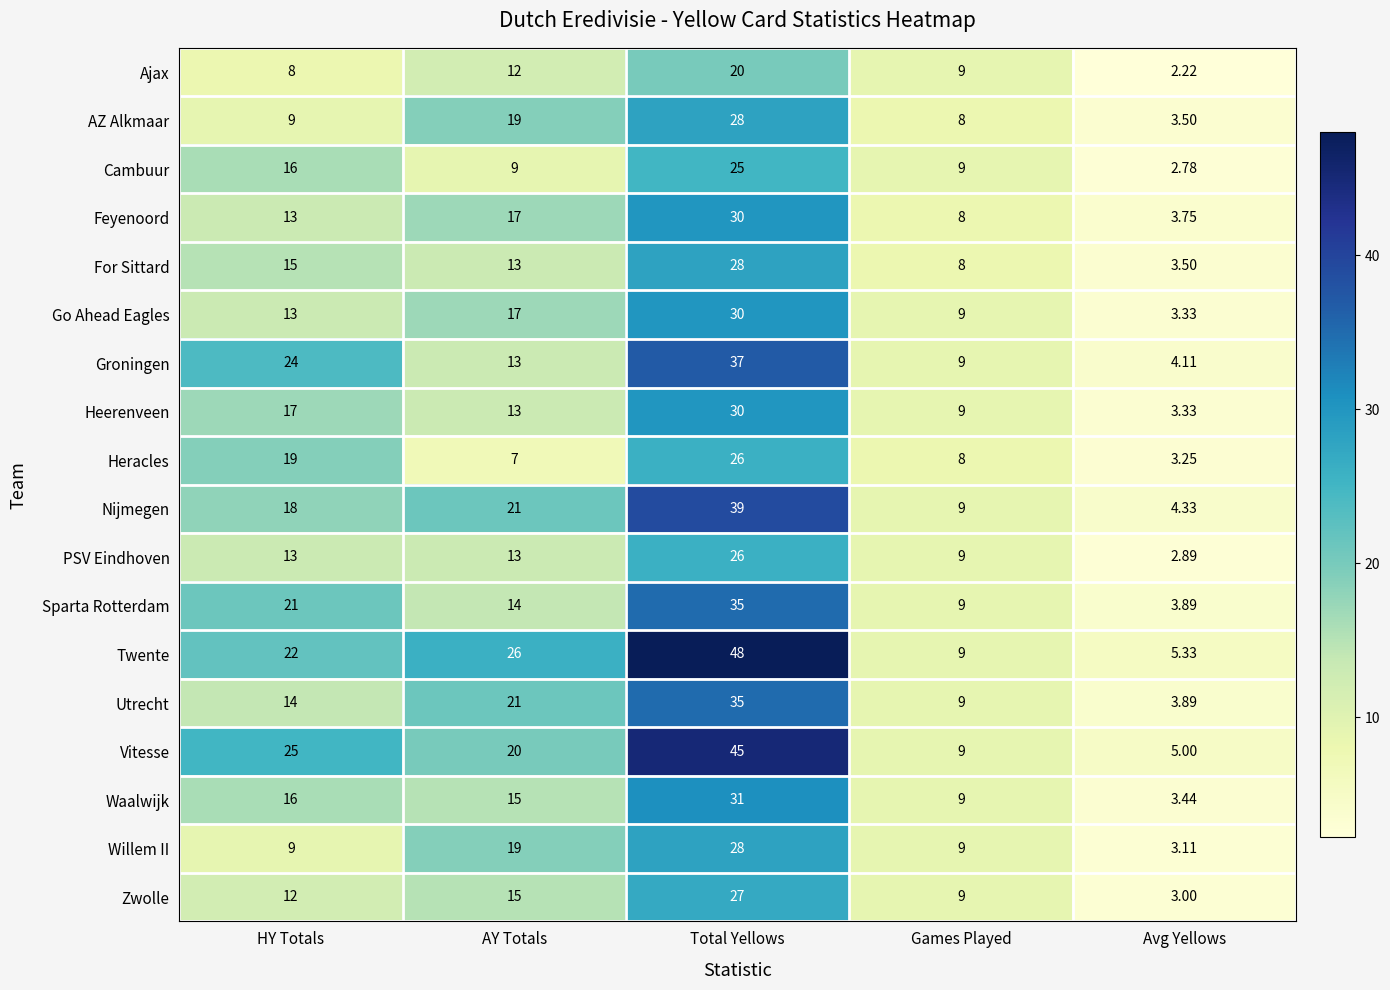

At which label does Heracles first exceed 8?

HY Totals